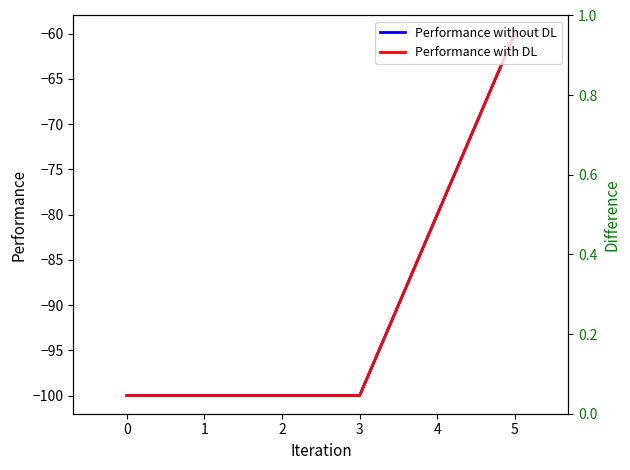

How many distinct data groups are displayed?

3